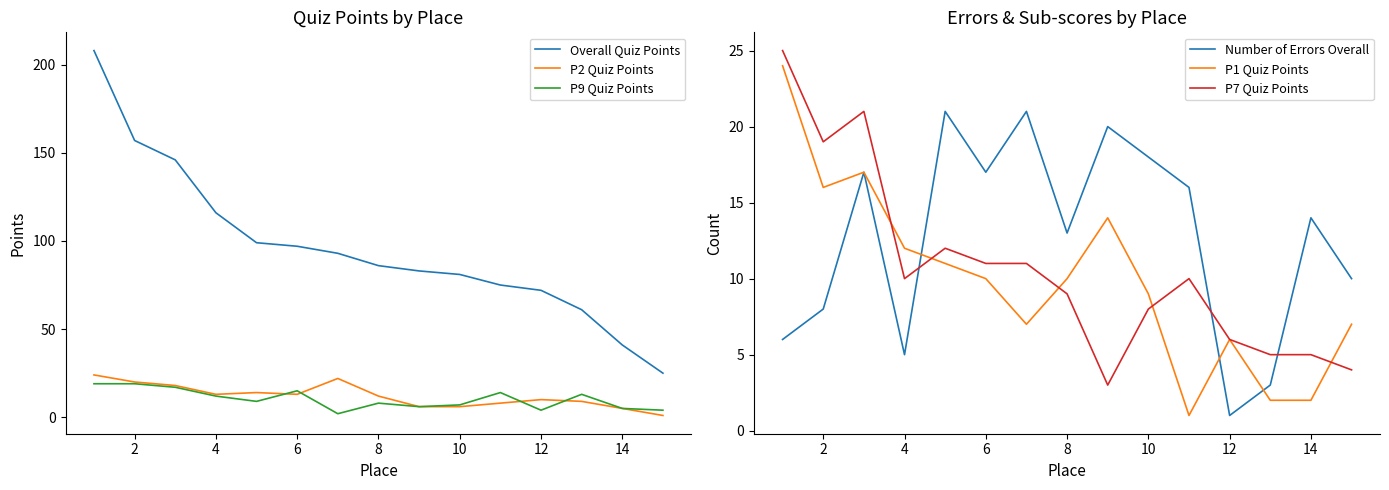

The P9 Quiz Points series shows 19 at 2. True or false?

True